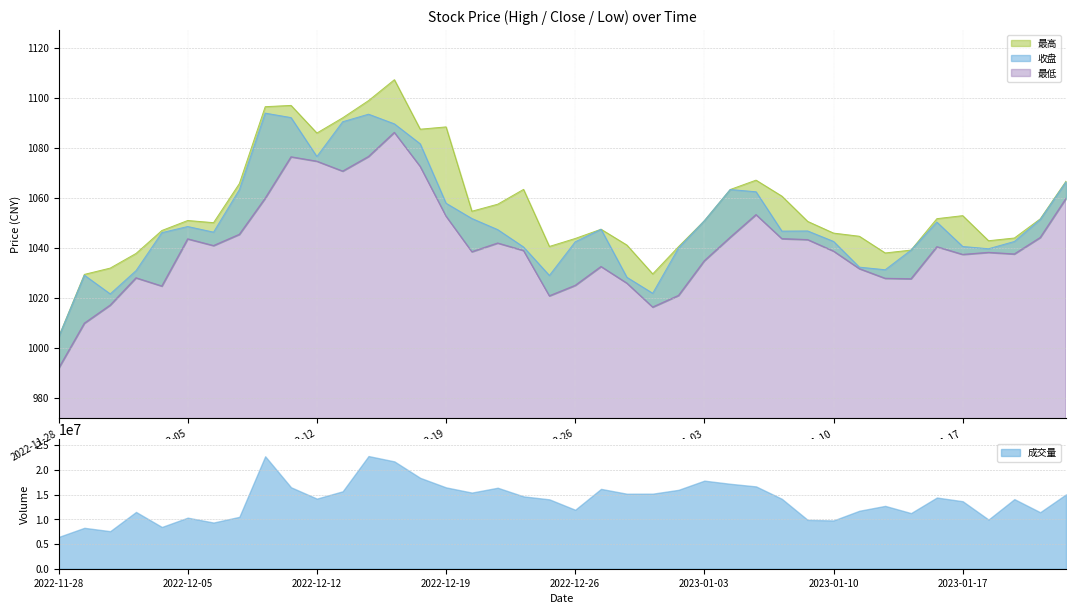

True or false: 最高 has a value of 1555.3 at 2023-01-12.

False